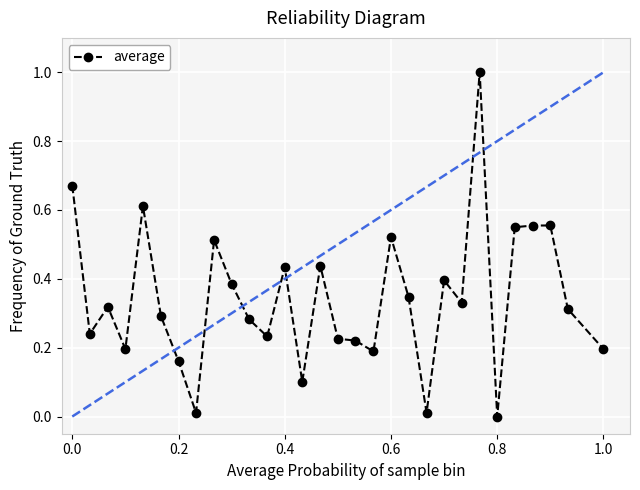

What is the difference between the maximum and minimum values?

1.0